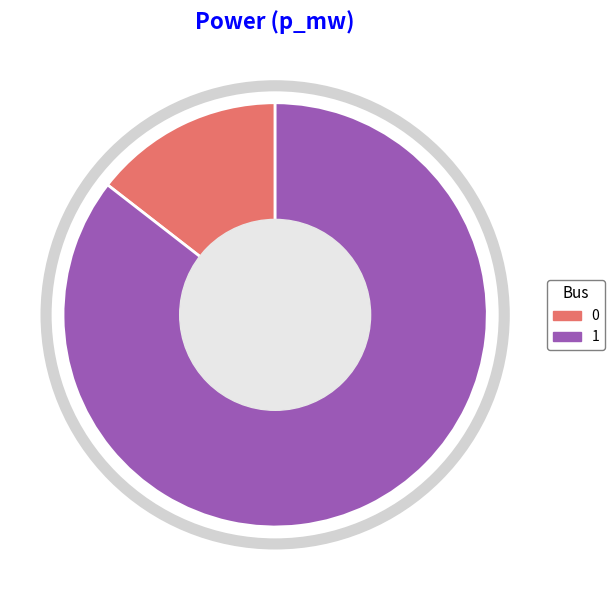

Does any single category account for the majority?

Yes